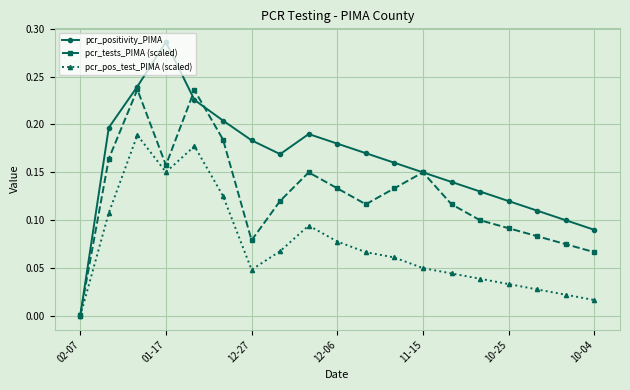

How many pcr_positivity_PIMA values are between 0 and 1?

19